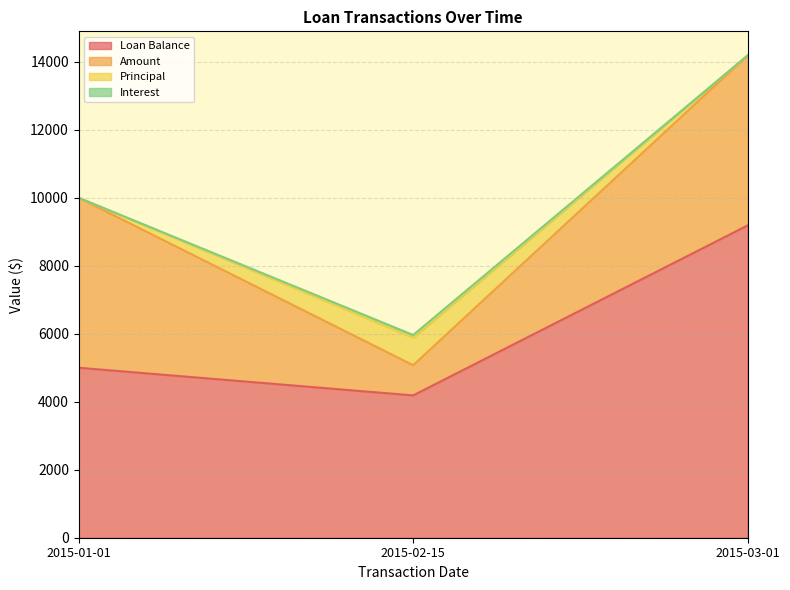

Rank the categories by Interest value from highest to lowest.

2015-02-15, 2015-01-01, 2015-03-01